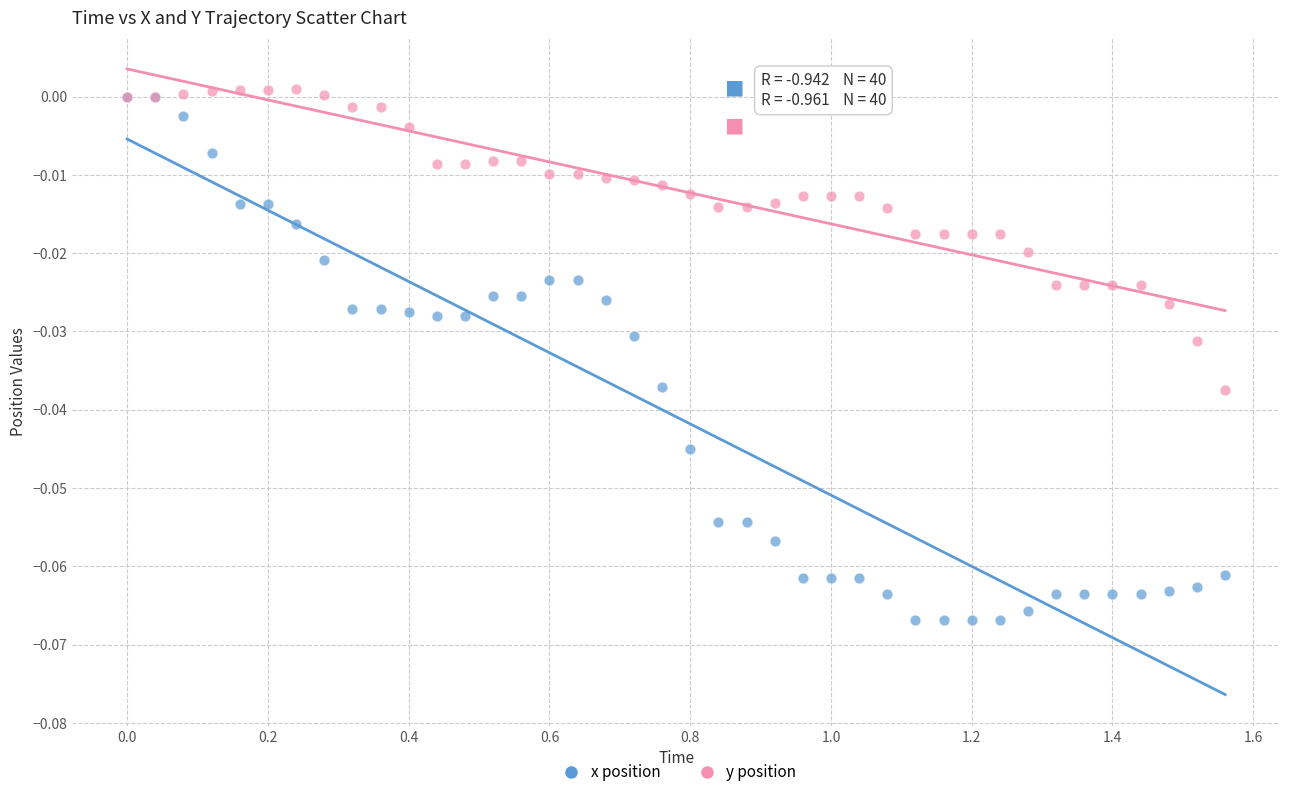

Which series has the widest spread of Y values?

x position